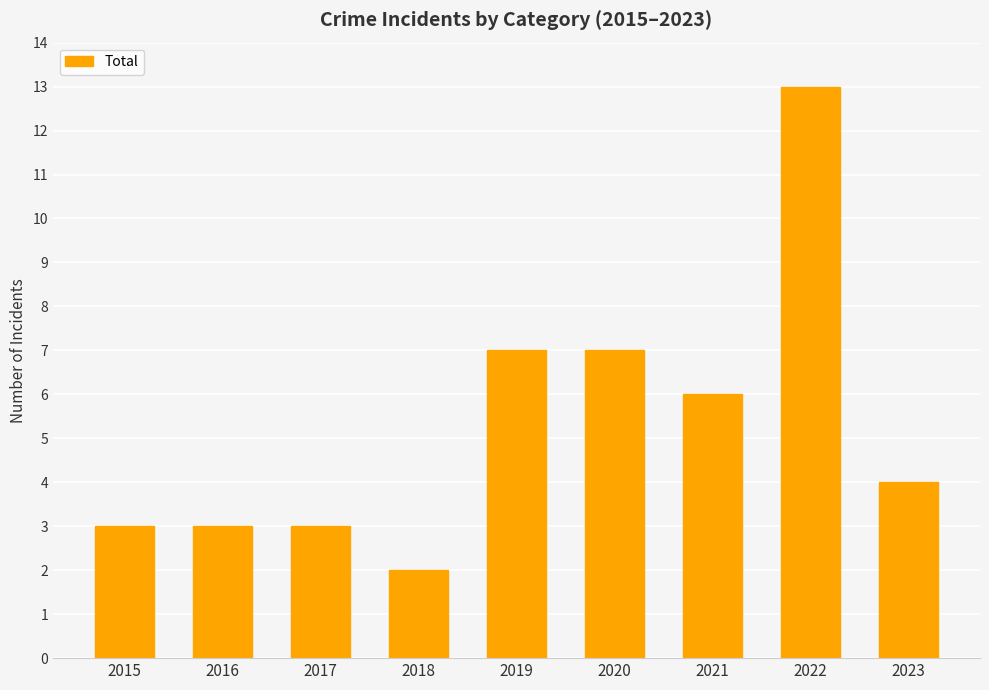

Reading right to left, transcribe all the data shown in this chart.

2023=4	2022=13	2021=6	2020=7	2019=7	2018=2	2017=3	2016=3	2015=3